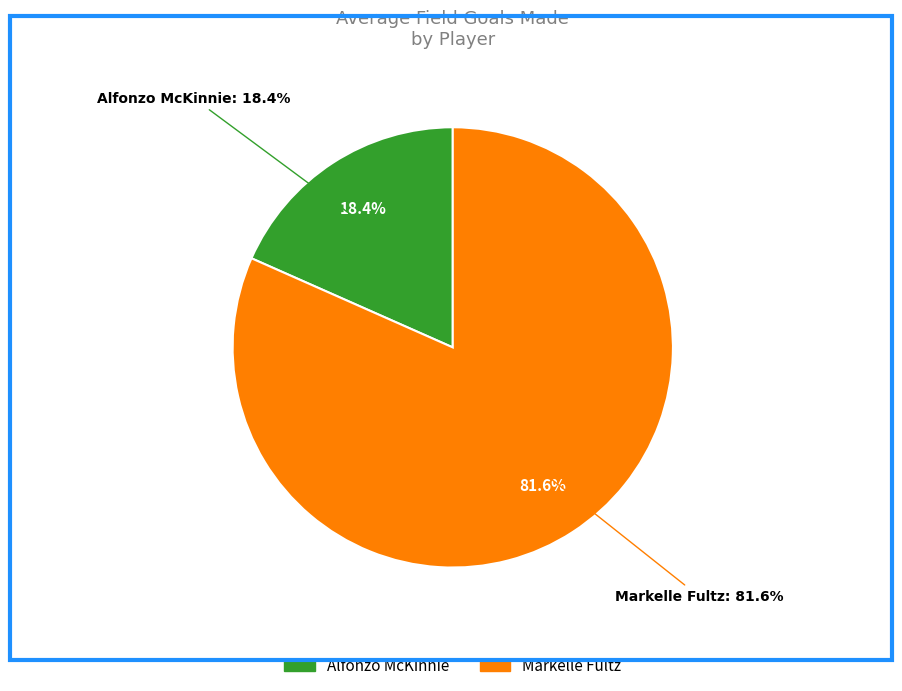

How many slices are in this pie chart?

2